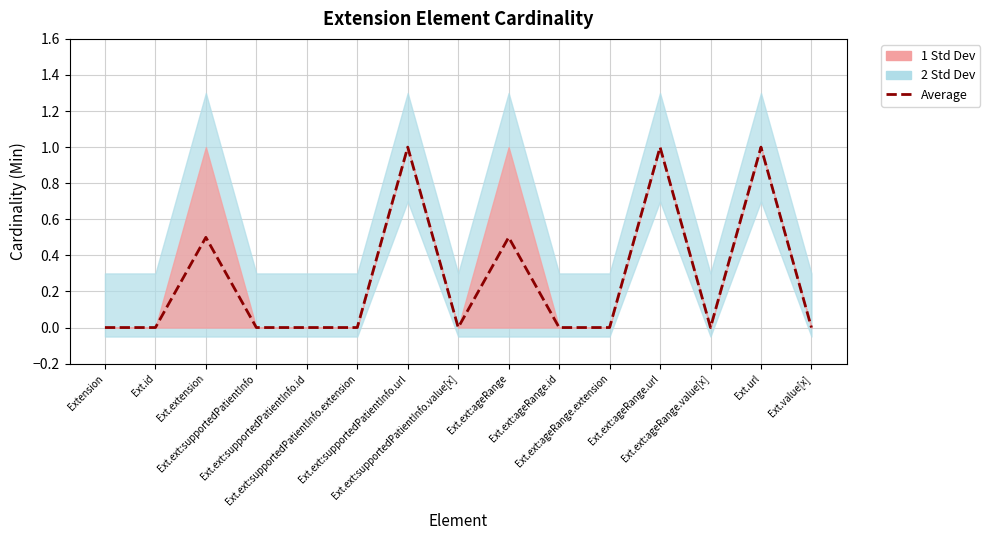

List the labels in order of value, largest first.

Ext.ext:supportedPatientInfo.url, Ext.ext:ageRange.url, Ext.url, Ext.extension, Ext.ext:ageRange, Extension, Ext.id, Ext.ext:supportedPatientInfo, Ext.ext:supportedPatientInfo.id, Ext.ext:supportedPatientInfo.extension, Ext.ext:supportedPatientInfo.value[x], Ext.ext:ageRange.id, Ext.ext:ageRange.extension, Ext.ext:ageRange.value[x], Ext.value[x]